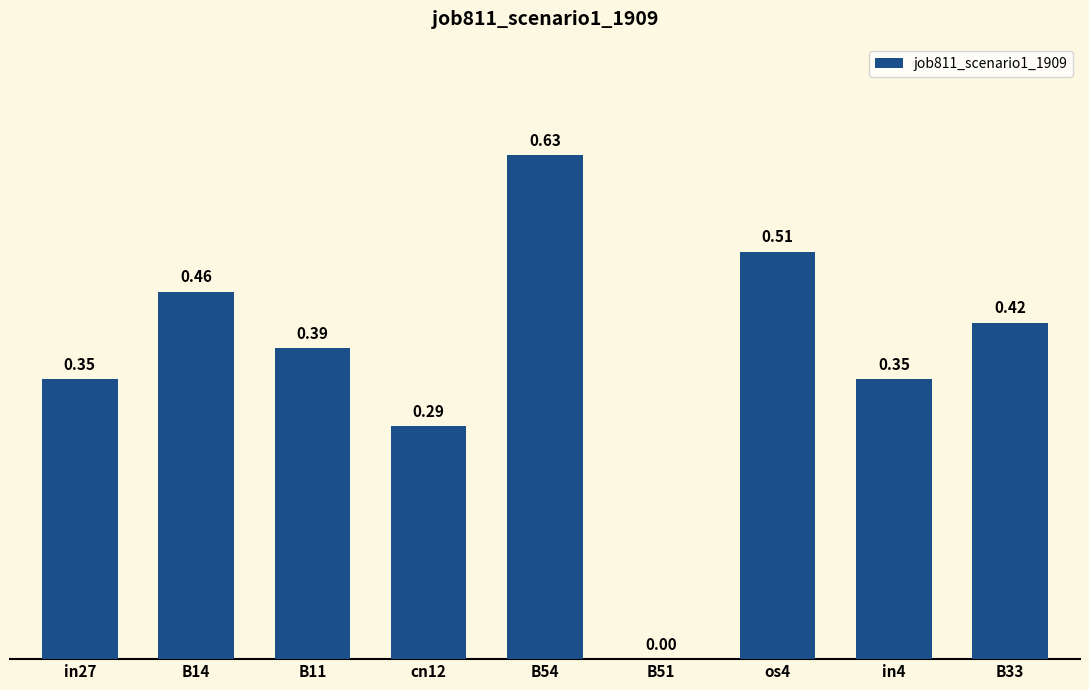

Between in4 and os4, which is larger?

os4